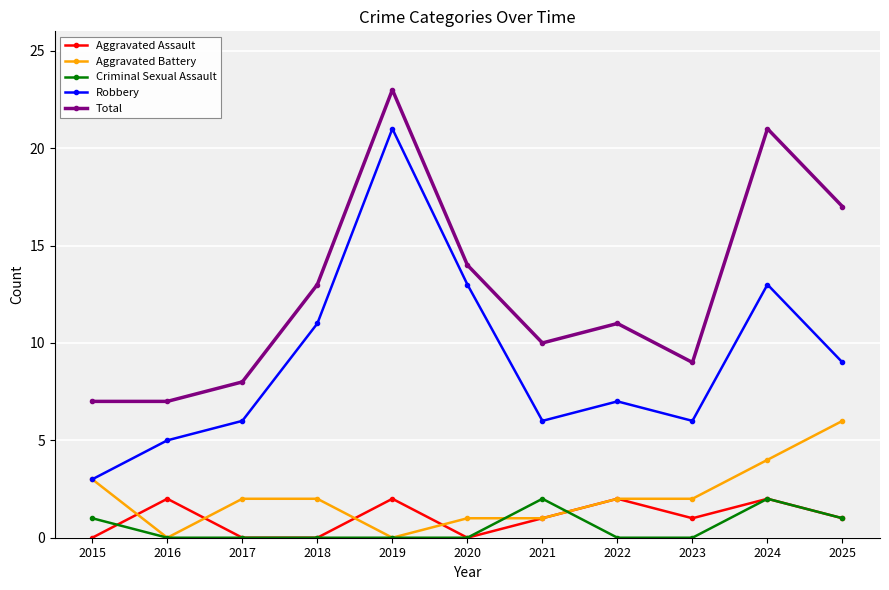

Which series has the largest total across all categories?

Total